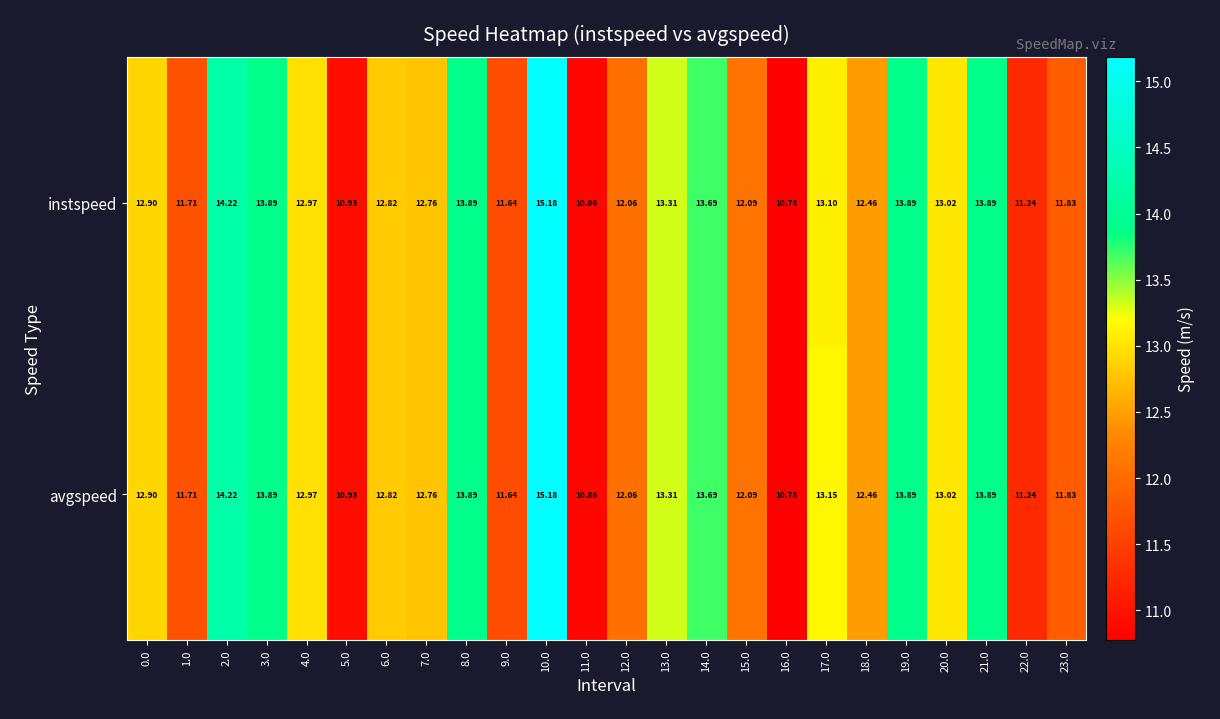

Rank the series by their average value, from lowest to highest.

instspeed, avgspeed